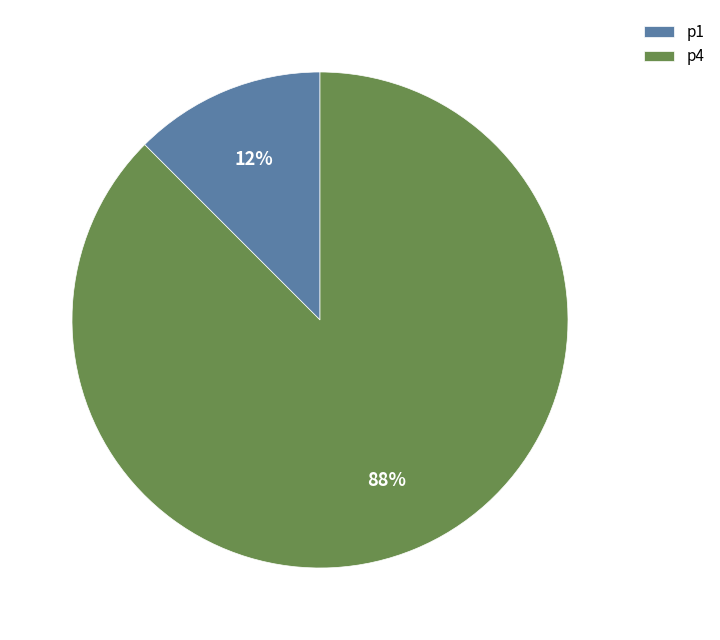

To the nearest percent, what is the average slice percentage?

50%